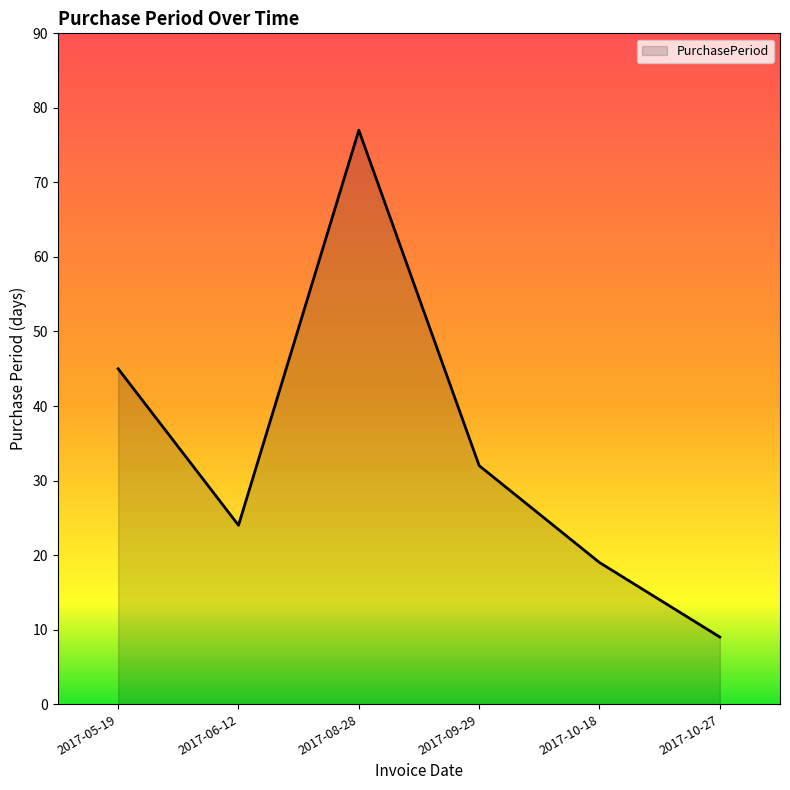

How many values are below 32?

3